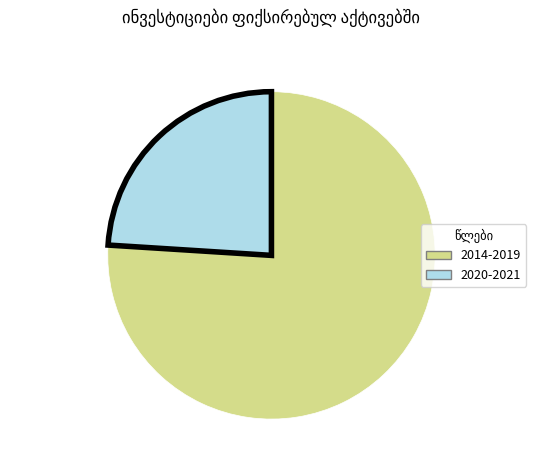

Count the number of slices in the pie.

2